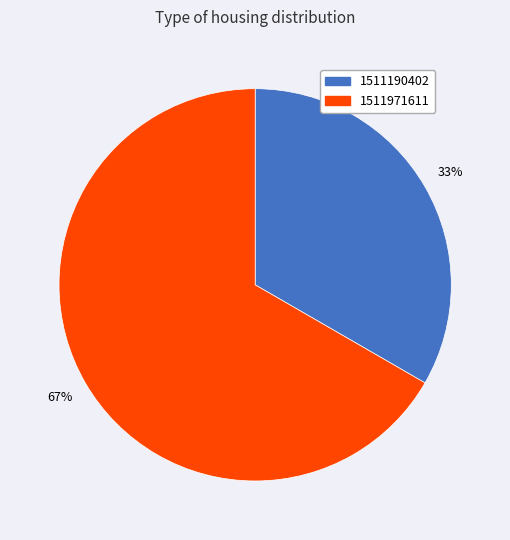

Is the sum of 1511190402 and 1511971611 greater than half?

Yes